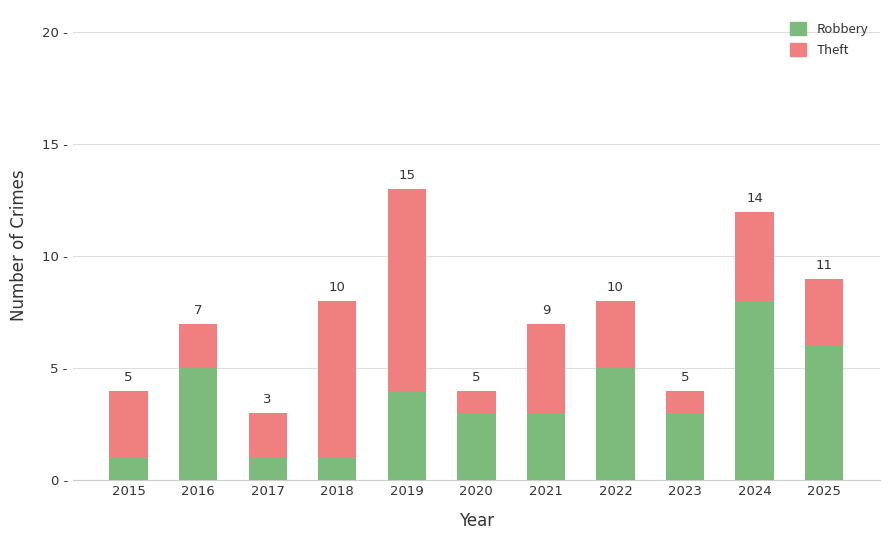

What are all the series names shown in the legend?

Robbery, Theft